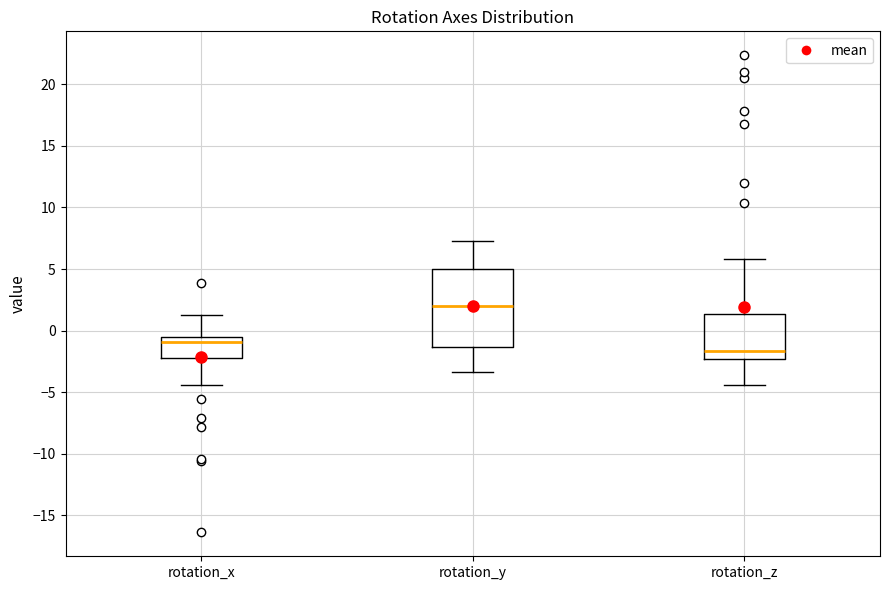

Reading left to right, transcribe this box plot: for each box, give where its median line is, the range the box spans, and where its two whiskers end, as read against the y-axis. The values are not printed on the chart, so give them approximately, as read against the axis.

rotation_x: median -1.0, box -2.0 to -0.5, whiskers -4.5 to 1.5
rotation_y: median 2.0, box -1.5 to 5.0, whiskers -3.5 to 7.5
rotation_z: median -1.5, box -2.5 to 1.5, whiskers -4.5 to 6.0